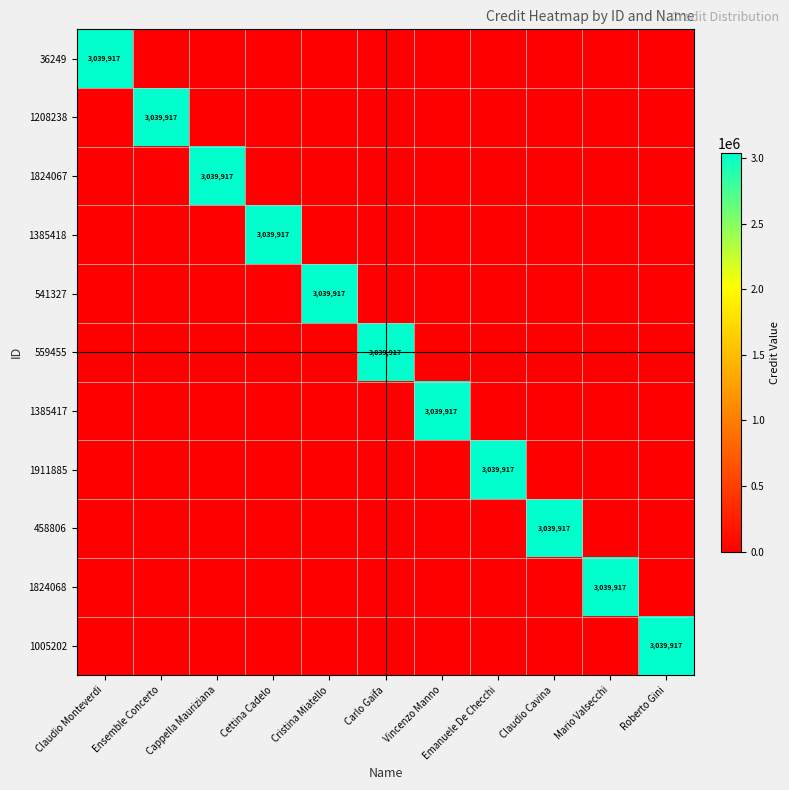

The 36249 series shows 3039917 at Claudio Monteverdi. True or false?

True